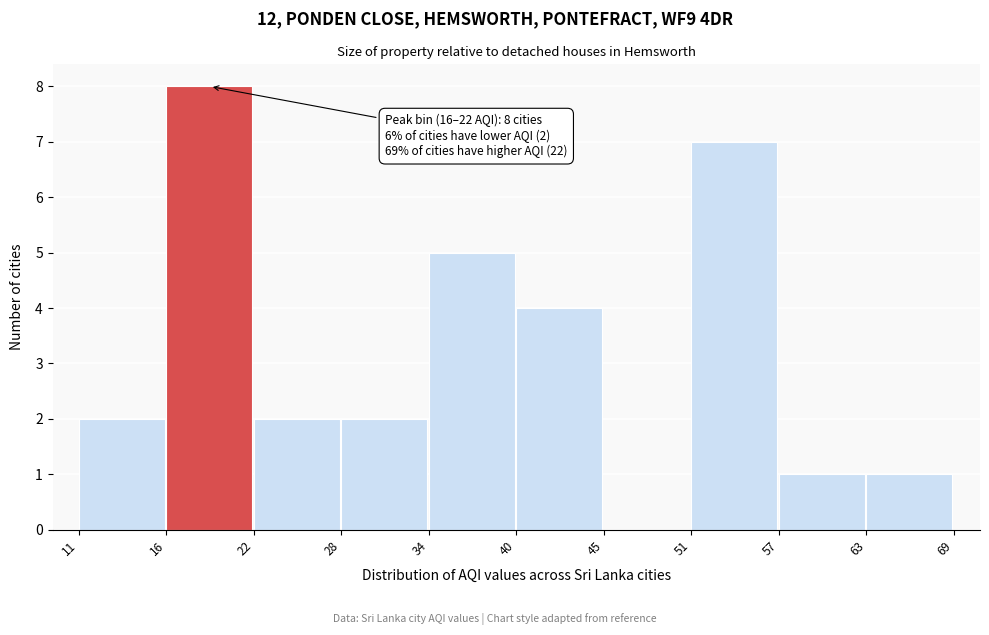

Reading left to right, transcribe all the data shown in this chart.

11=2	16=8	22=2	28=2	34=5	40=4	45=0	51=7	57=1	63=1